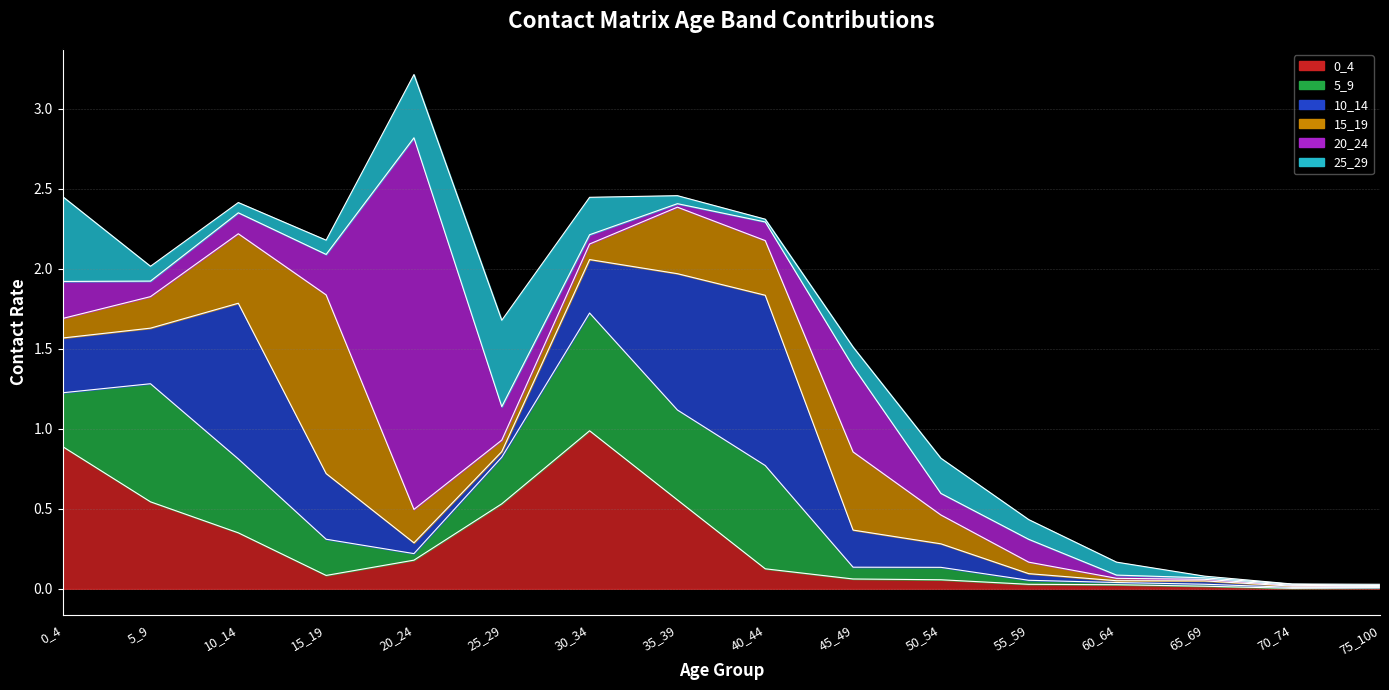

What is the maximum value shown in the chart?

2.3